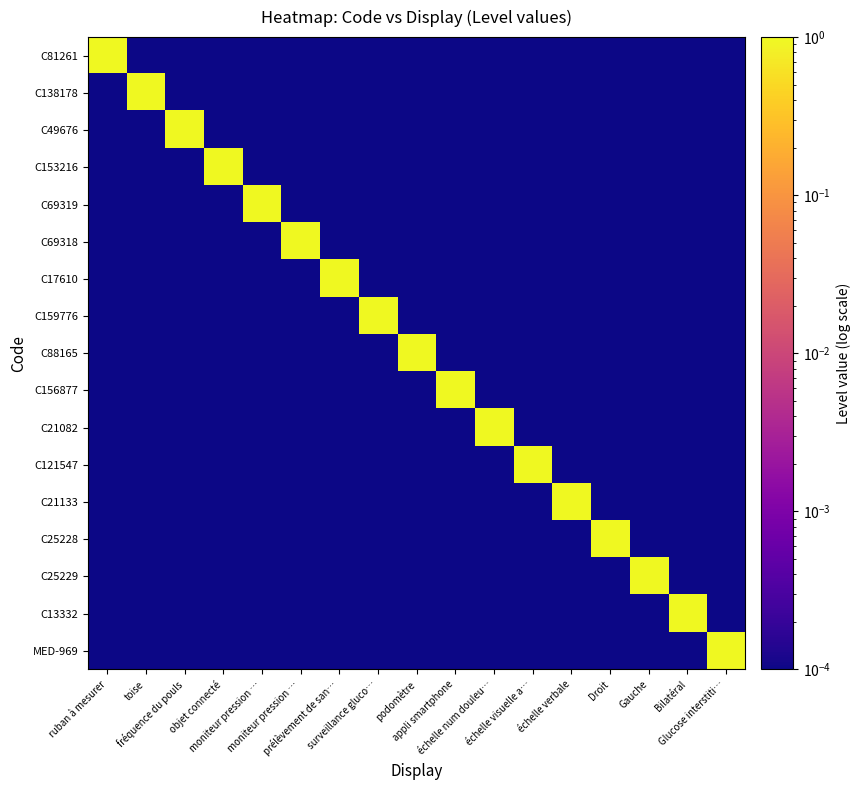

What is the total value across all series at objet connecté?

1.0